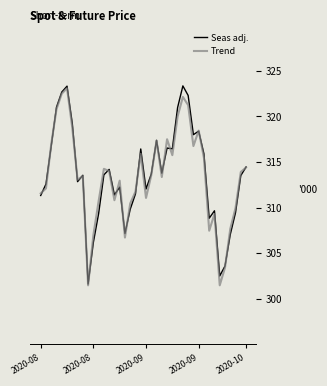

What is the greatest value displayed?

323.4